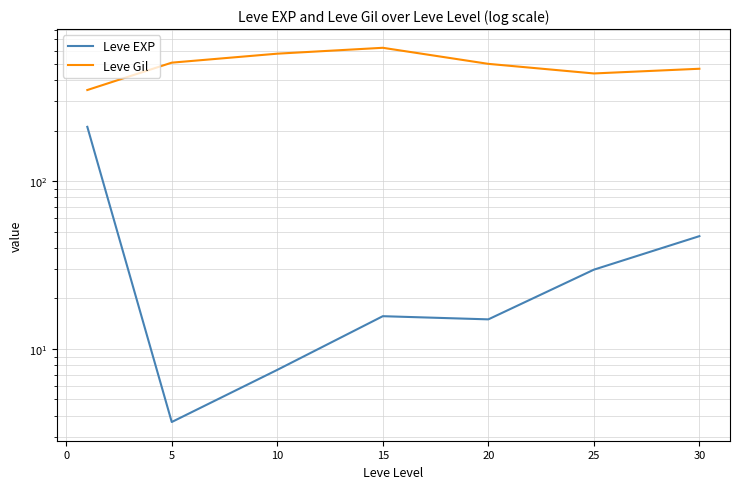

What is the value of the Leve EXP point at the 7th from the left?

47.0